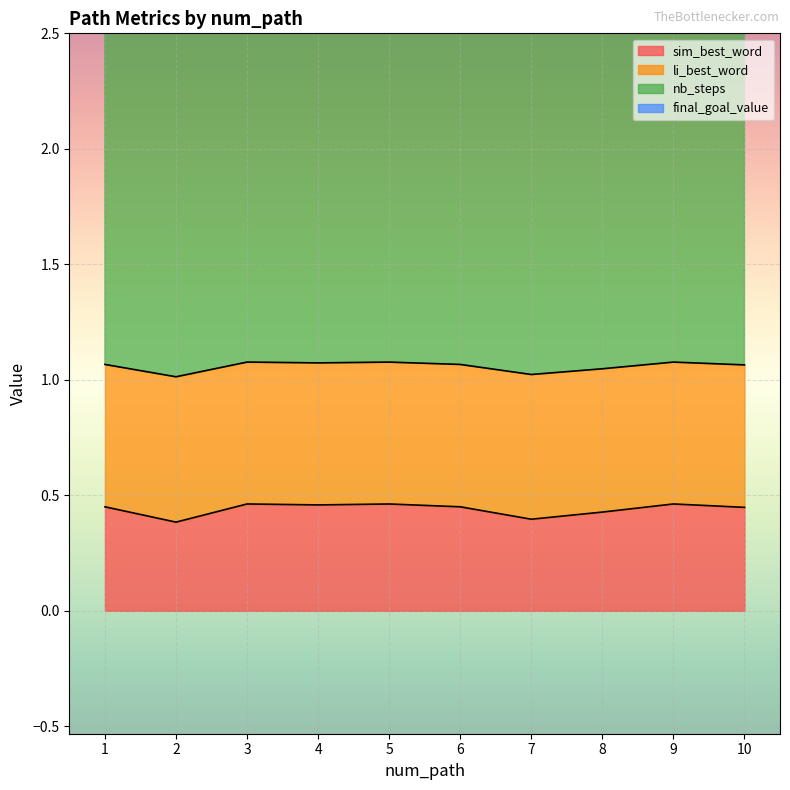

The value of li_best_word at 9 is 1.1. True or false?

True